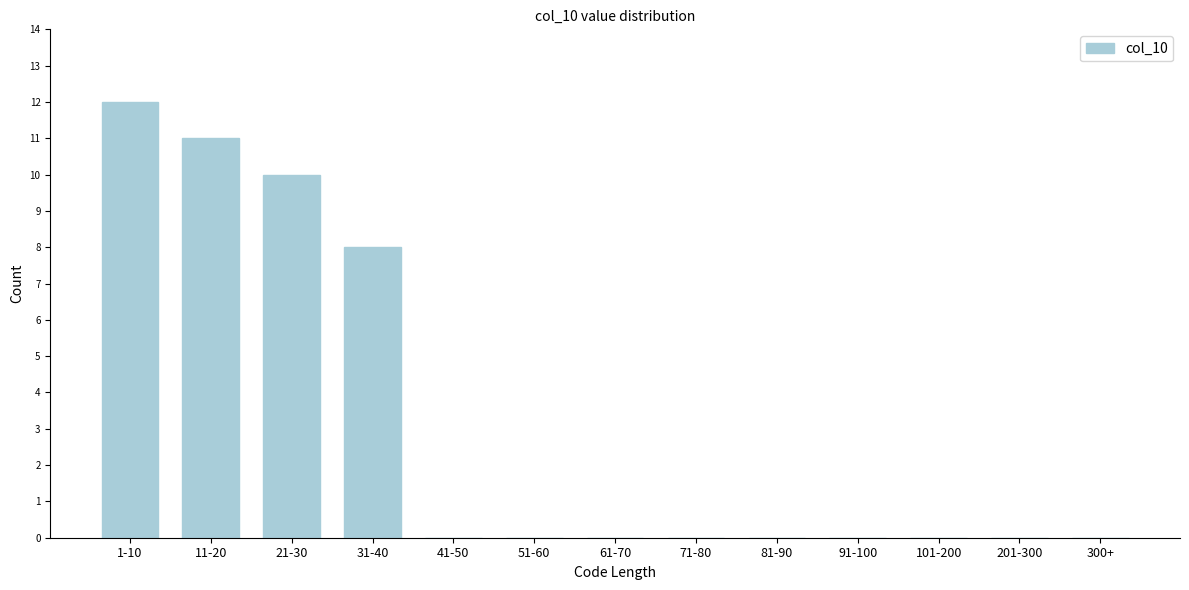

Reading left to right, extract all data points from this chart.

1-10=12	11-20=11	21-30=10	31-40=8	41-50=0	51-60=0	61-70=0	71-80=0	81-90=0	91-100=0	101-200=0	201-300=0	300+=0